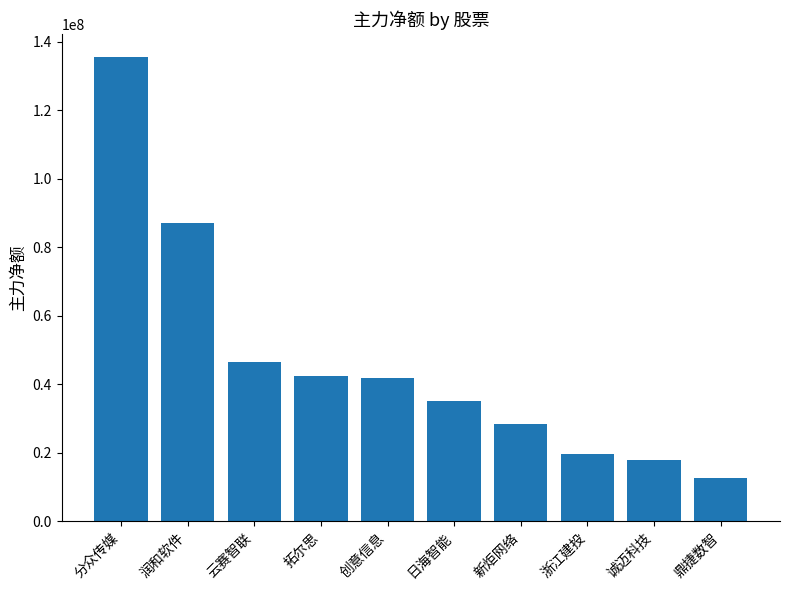

Where is the data nearest to the value 74068940?

润和软件